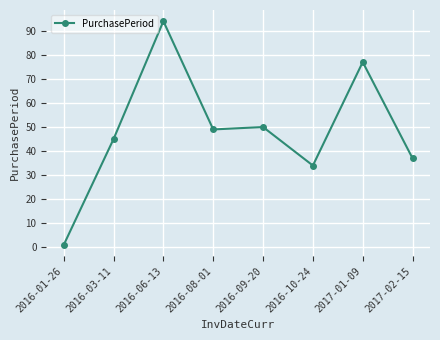

What is the average value?

48